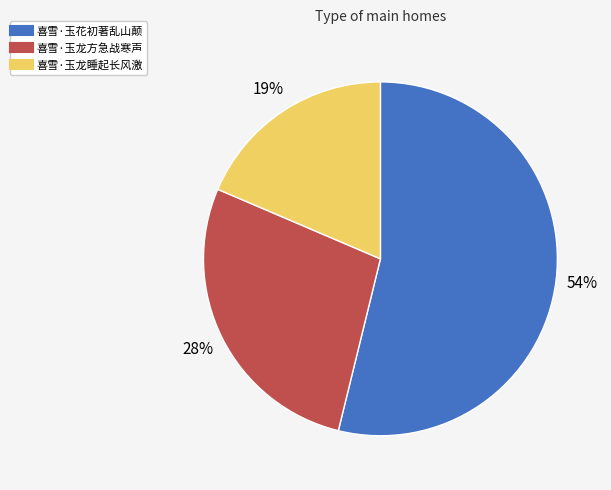

Which slice is the largest?

喜雪·玉花初著乱山颠